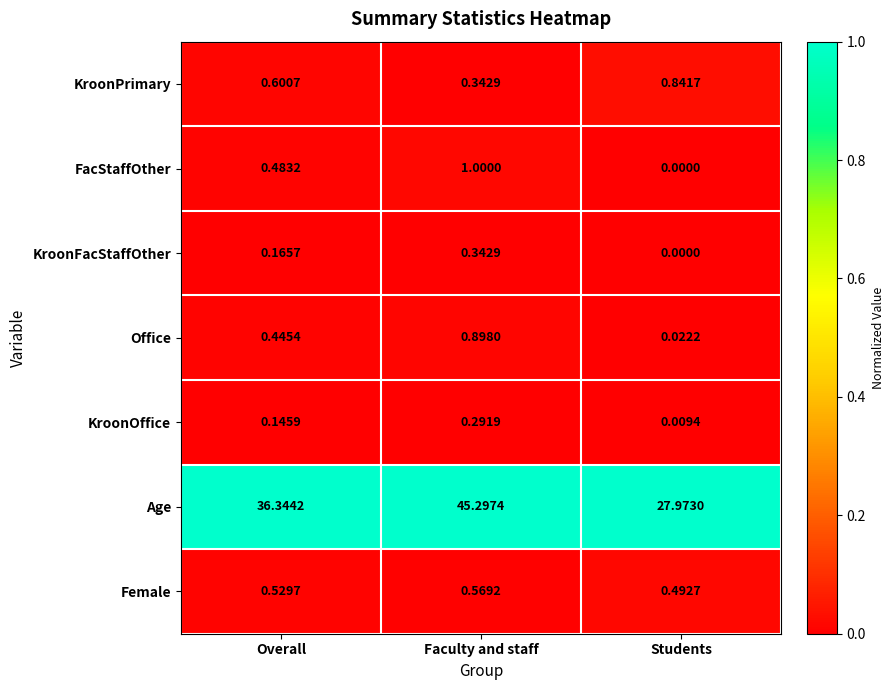

Between Overall and Students, which series saw the biggest shift?

Age